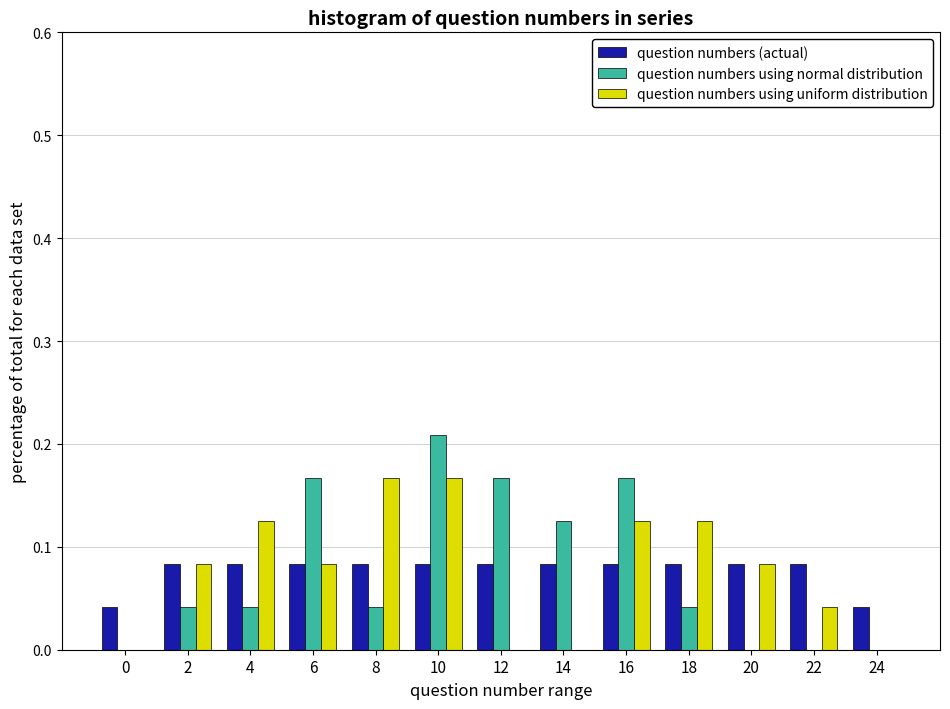

True or false: question numbers using uniform distribution has a value of -0.1 at 0.

False